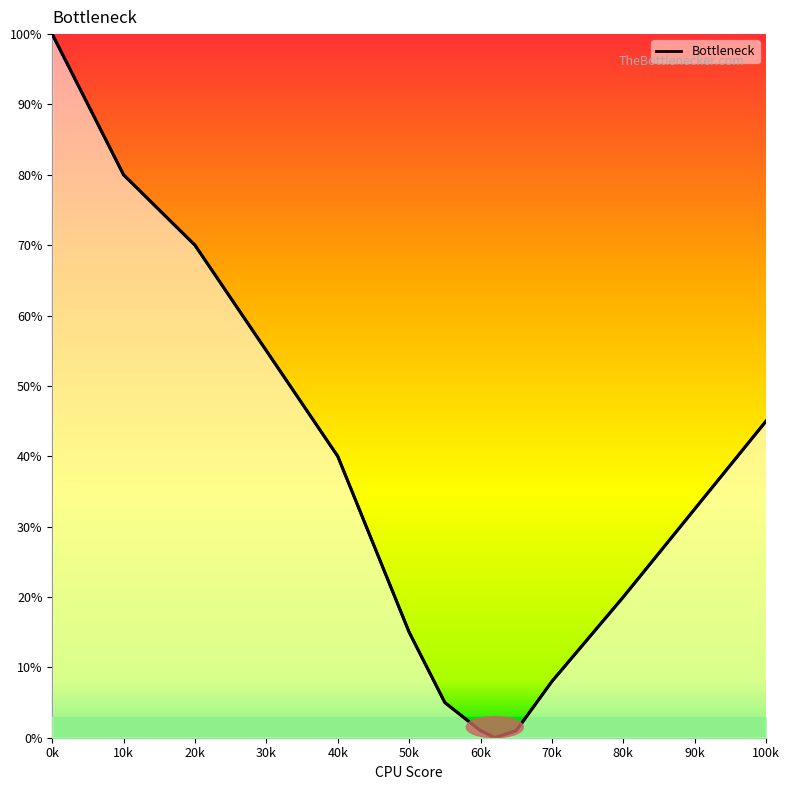

What is the maximum value shown in the chart?

100